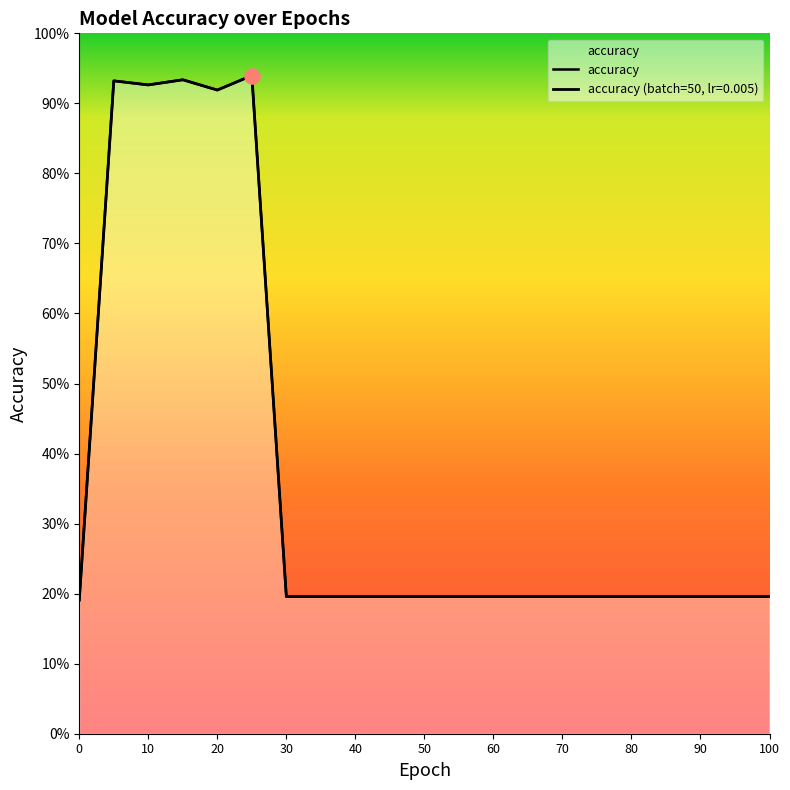

What is the change in value from 25 to 65?

-0.7